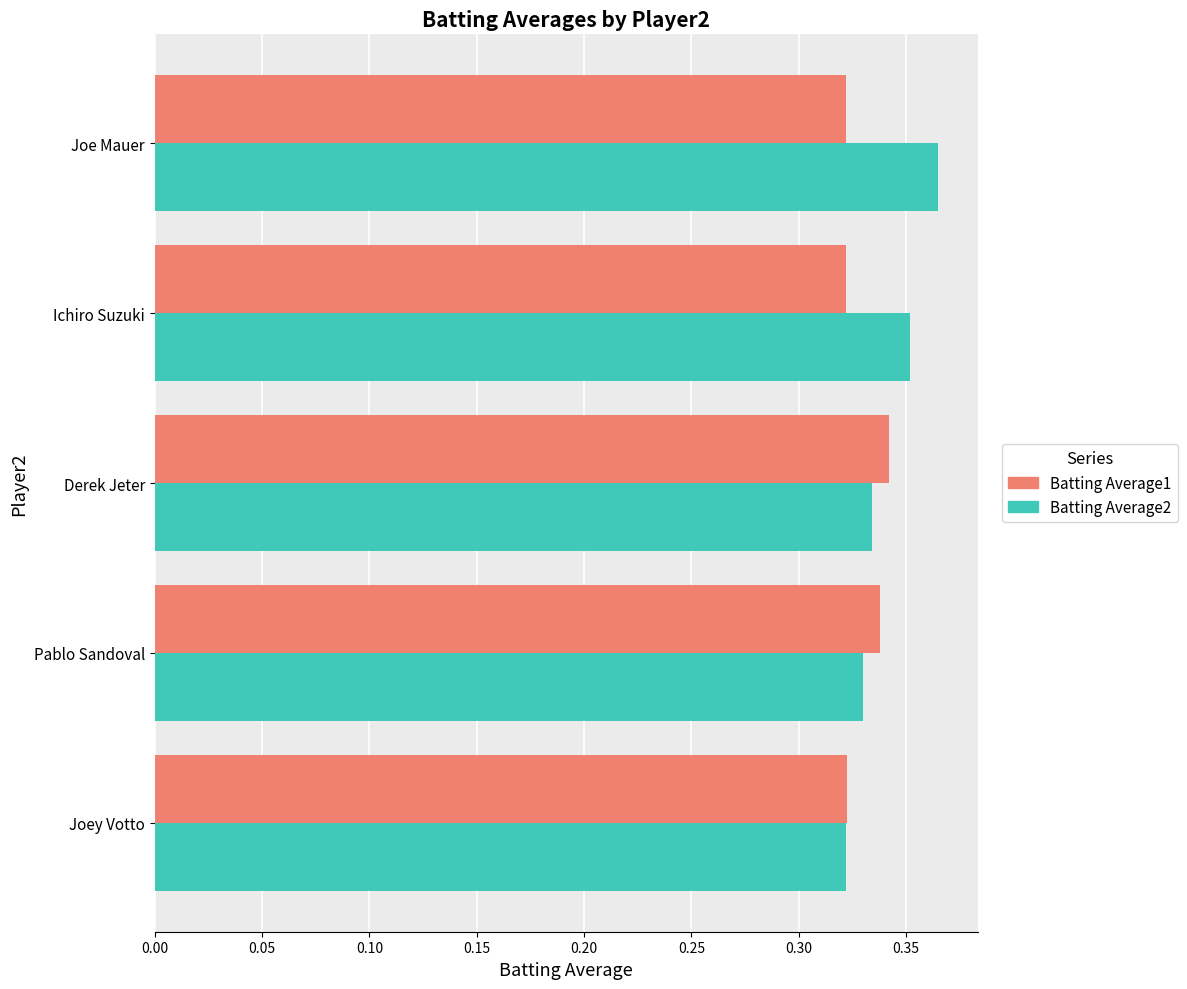

Which series changed the most between Joey Votto and Joe Mauer?

Batting Average2